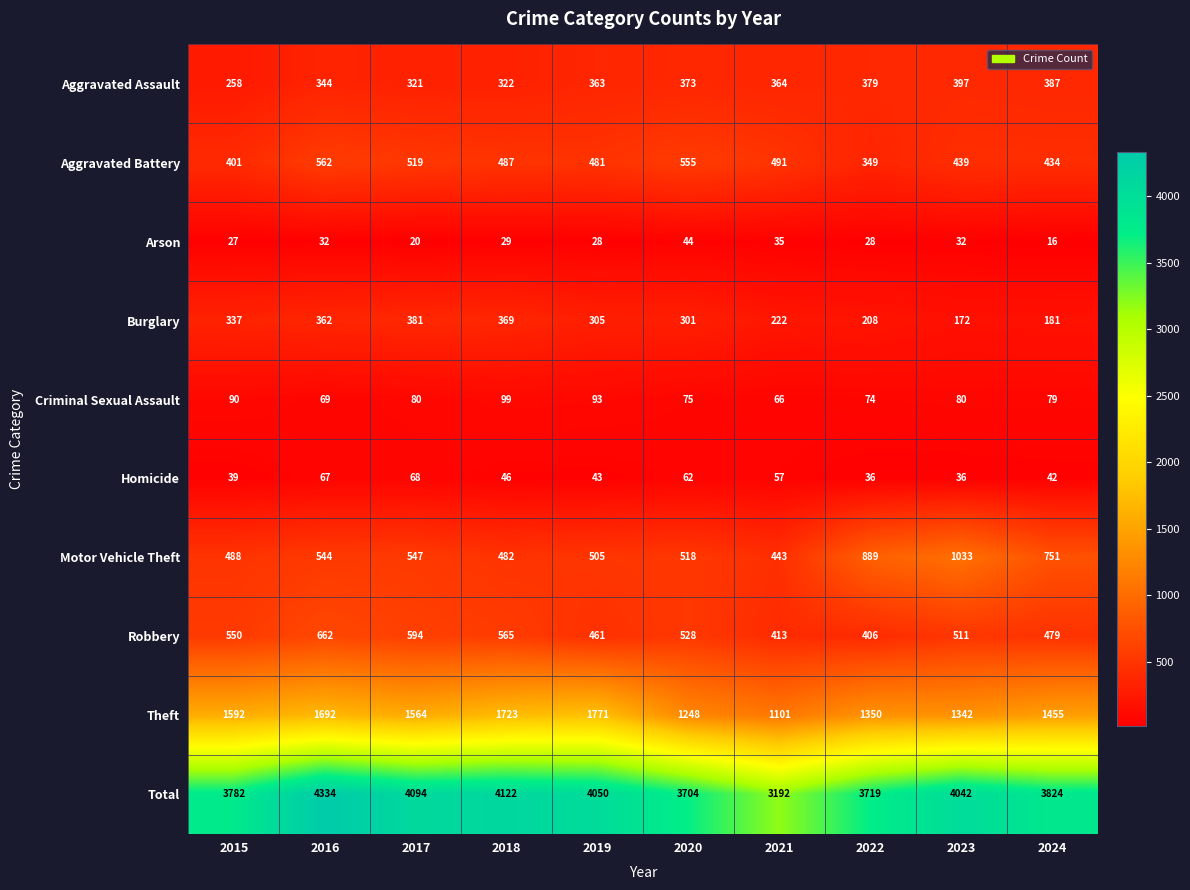

Between 2022 and 2023, which series saw the biggest shift?

Total